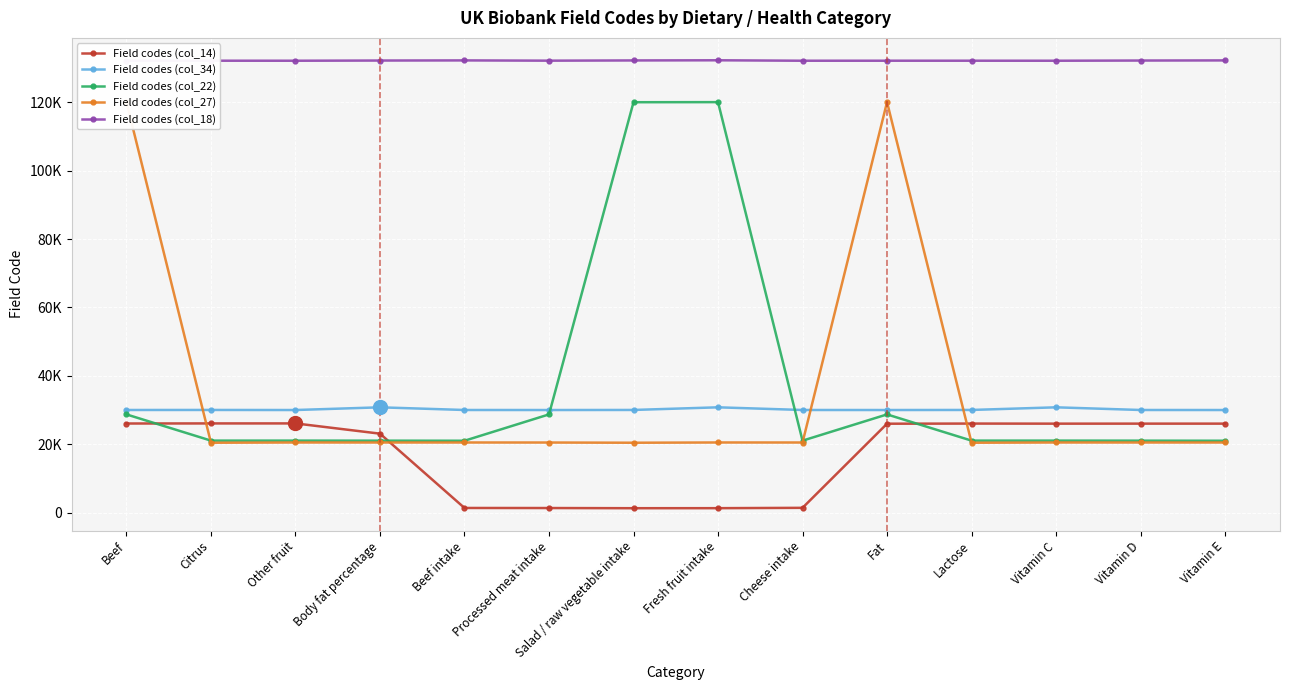

What is the sum of all Field codes (col_34) values?

422610